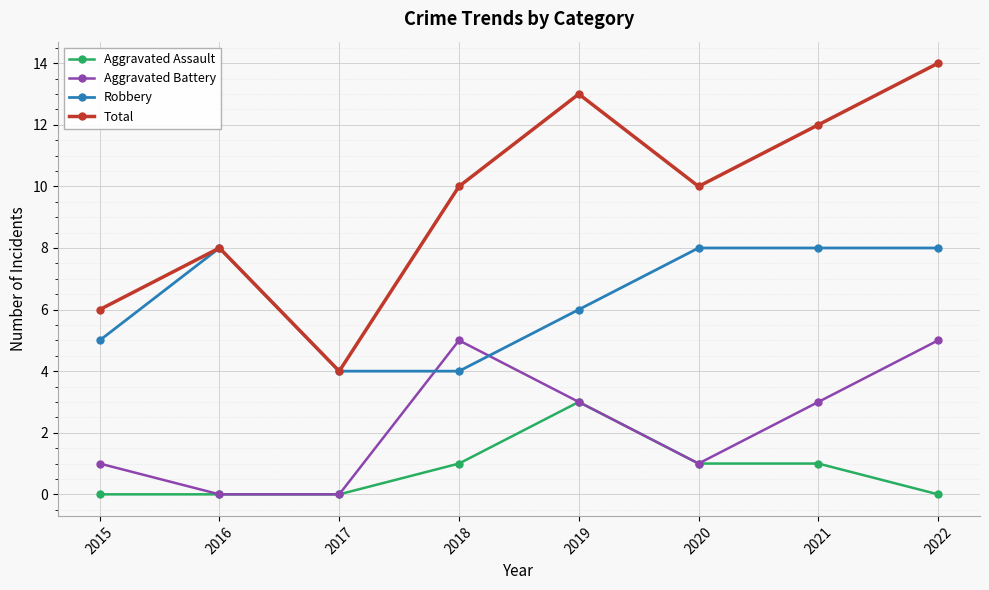

At which category does the chart reach its peak across all series?

2022